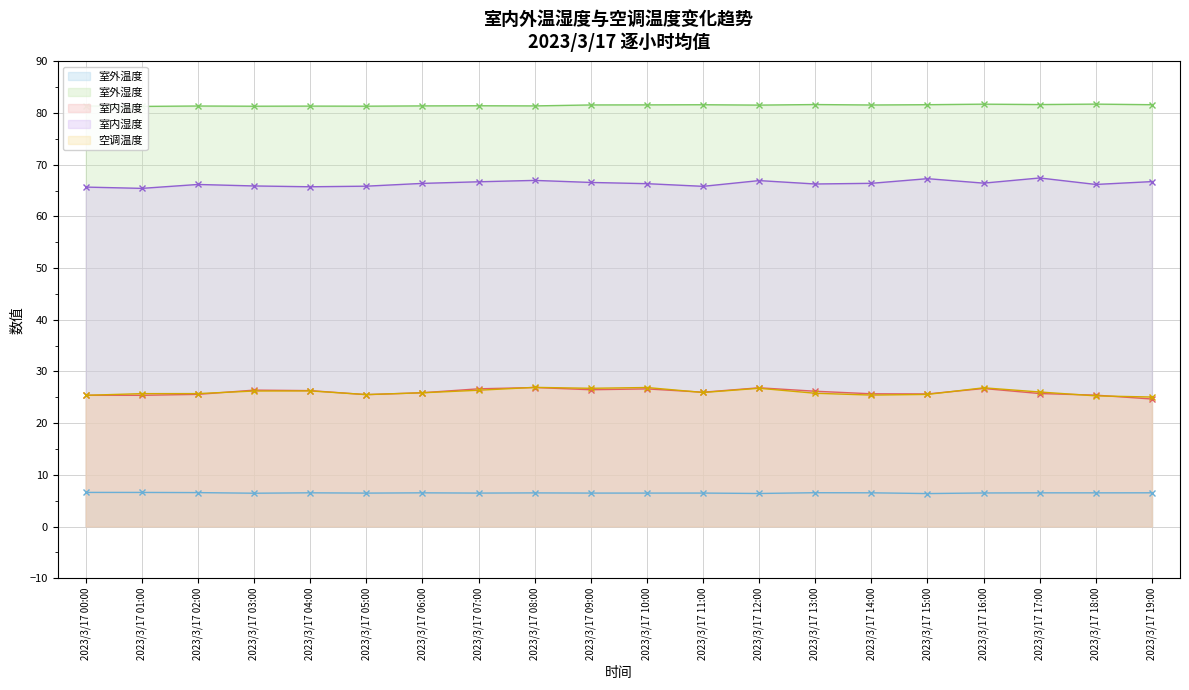

How many lines are shown in the chart?

5